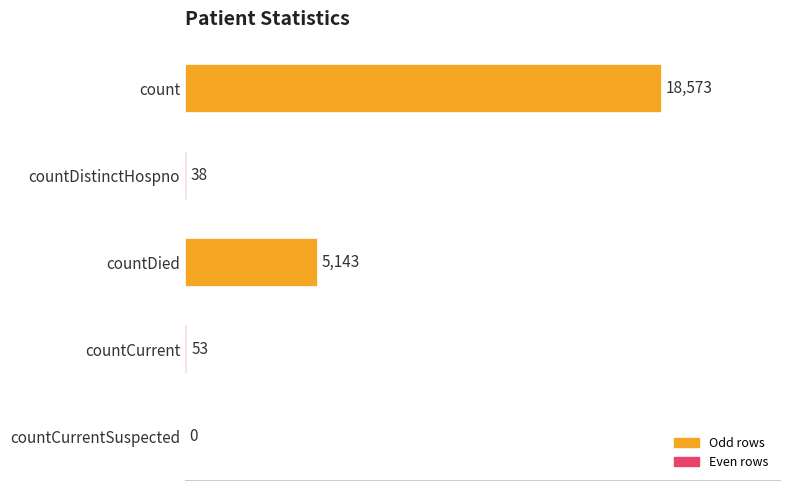

What is the approximate value at countCurrent, to the nearest 50?

50